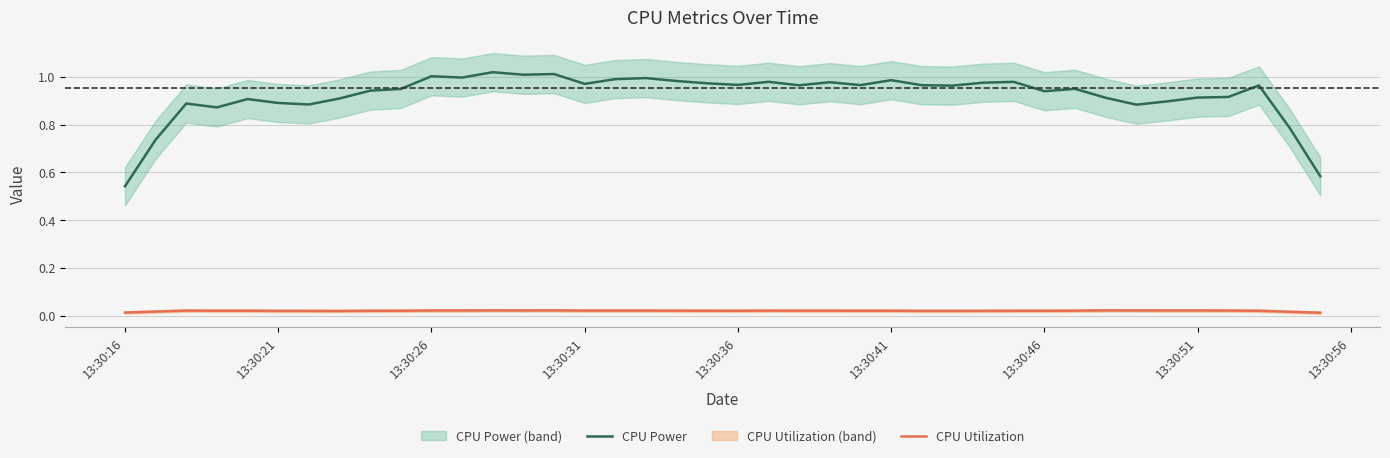

Reading left to right, extract all data points from this chart.

CPU Power: 0.5	0.7	0.9	0.9	0.9	0.9	0.9	0.9	0.9	0.9	1.0	1.0	1.0	1.0	1.0	1.0	1.0	1.0	1.0	1.0	1.0	1.0	1.0	1.0	1.0	1.0	1.0	1.0	1.0	1.0	0.9	0.9	0.9	0.9	0.9	0.9	0.9	1.0	0.8	0.6
CPU Utilization: 0.0	0.0	0.0	0.0	0.0	0.0	0.0	0.0	0.0	0.0	0.0	0.0	0.0	0.0	0.0	0.0	0.0	0.0	0.0	0.0	0.0	0.0	0.0	0.0	0.0	0.0	0.0	0.0	0.0	0.0	0.0	0.0	0.0	0.0	0.0	0.0	0.0	0.0	0.0	0.0